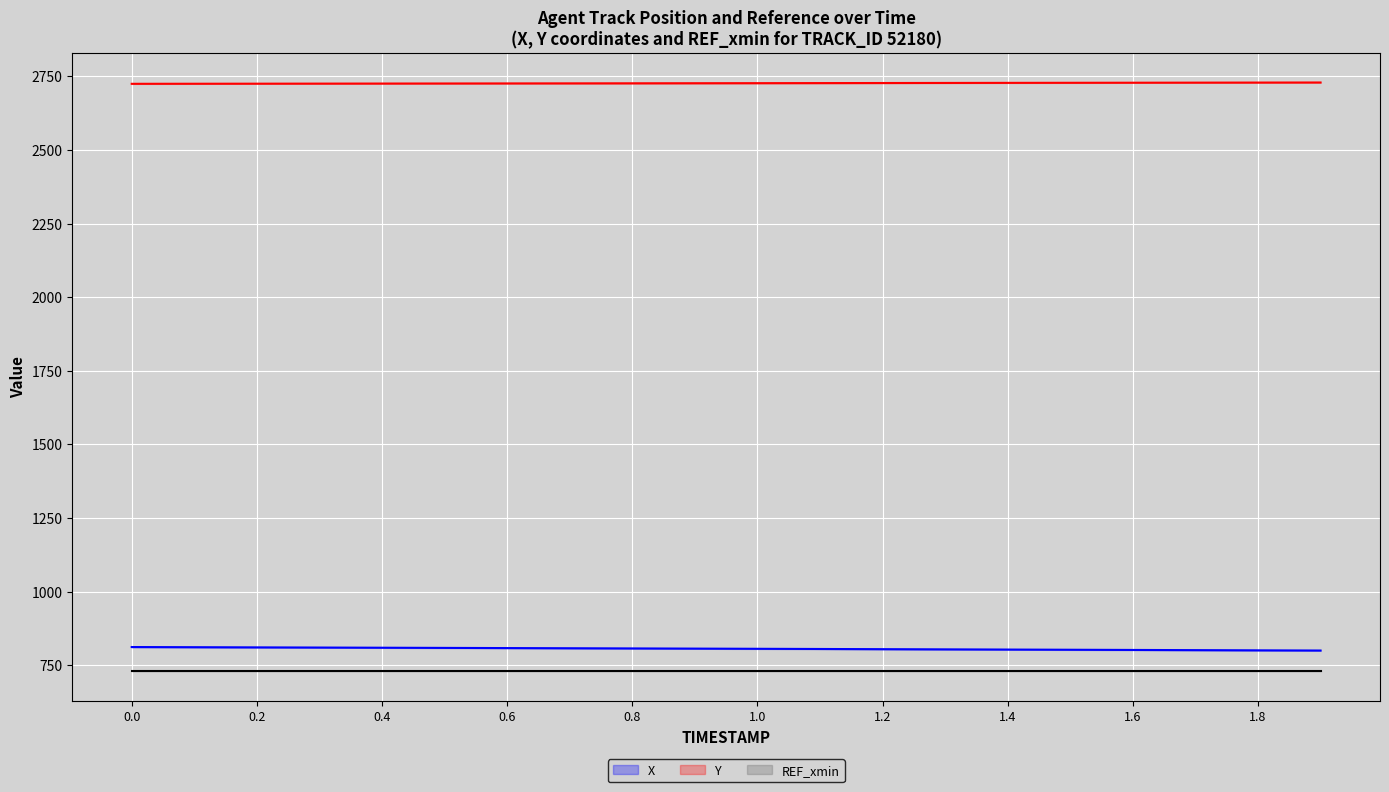

True or false: X has more than 1 interior local peaks.

False